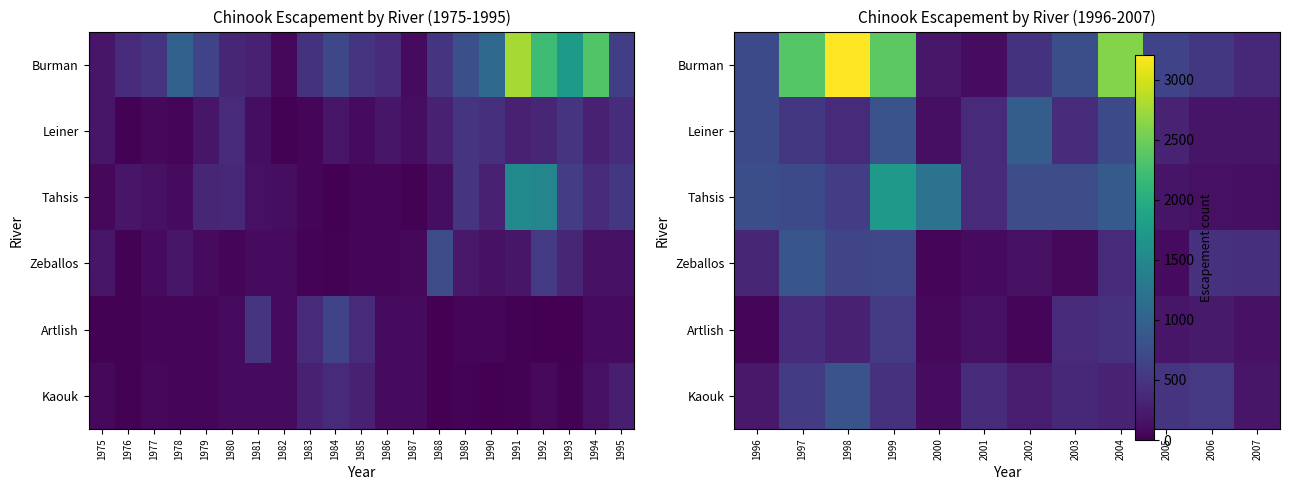

What is the difference between the maximum and minimum values in the Burman series?

3098